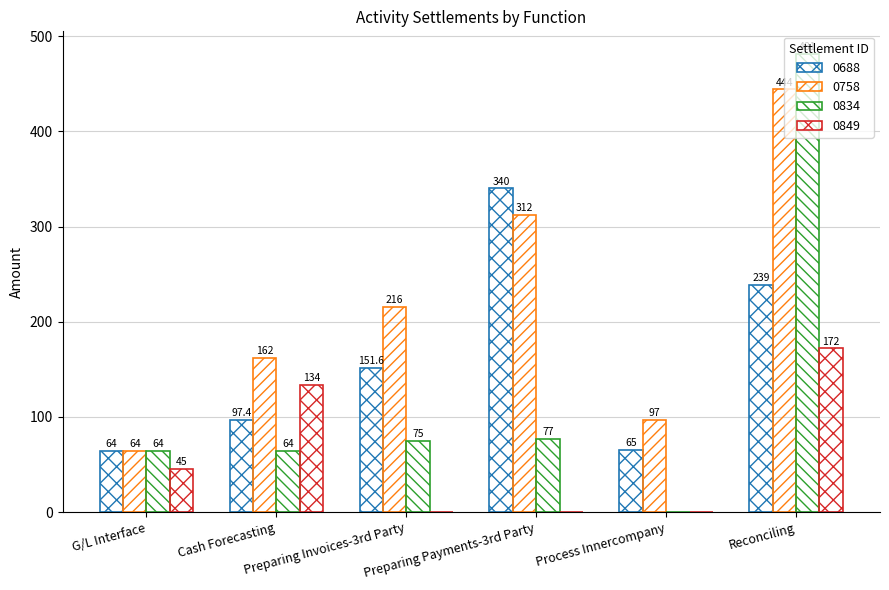

Are the bars horizontal?

No